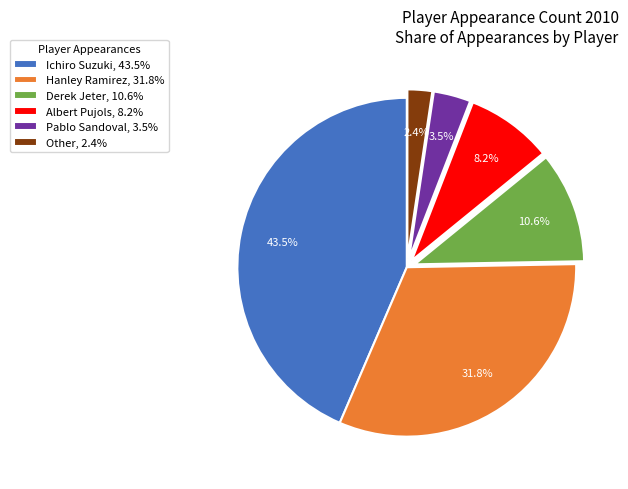

Count the number of slices in the pie.

6